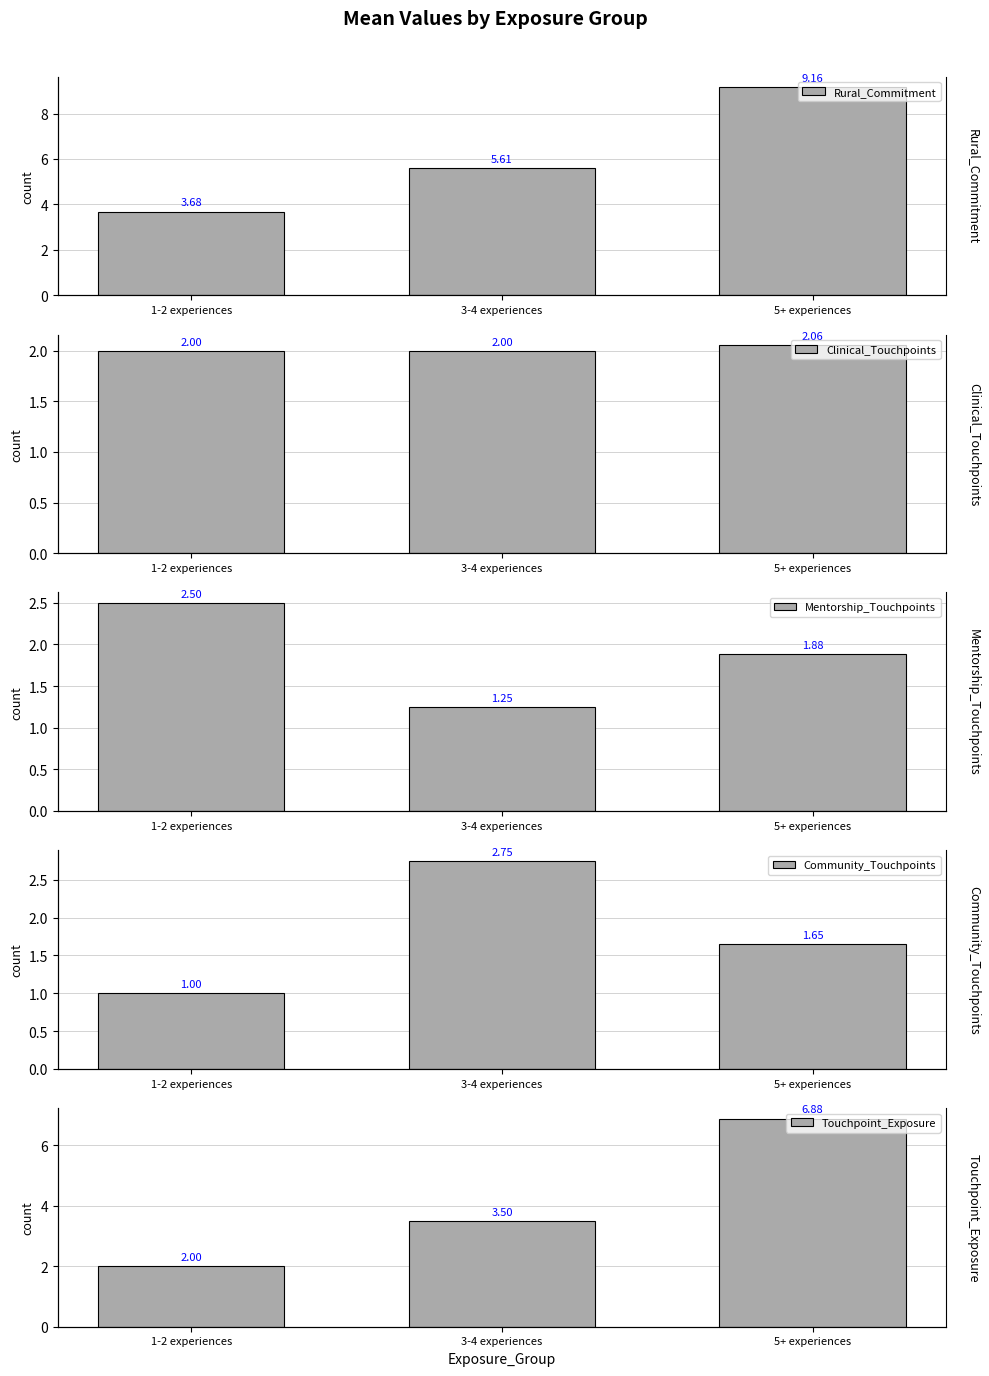

The Community_Touchpoints series shows 0.6 at 5+ experiences. True or false?

False